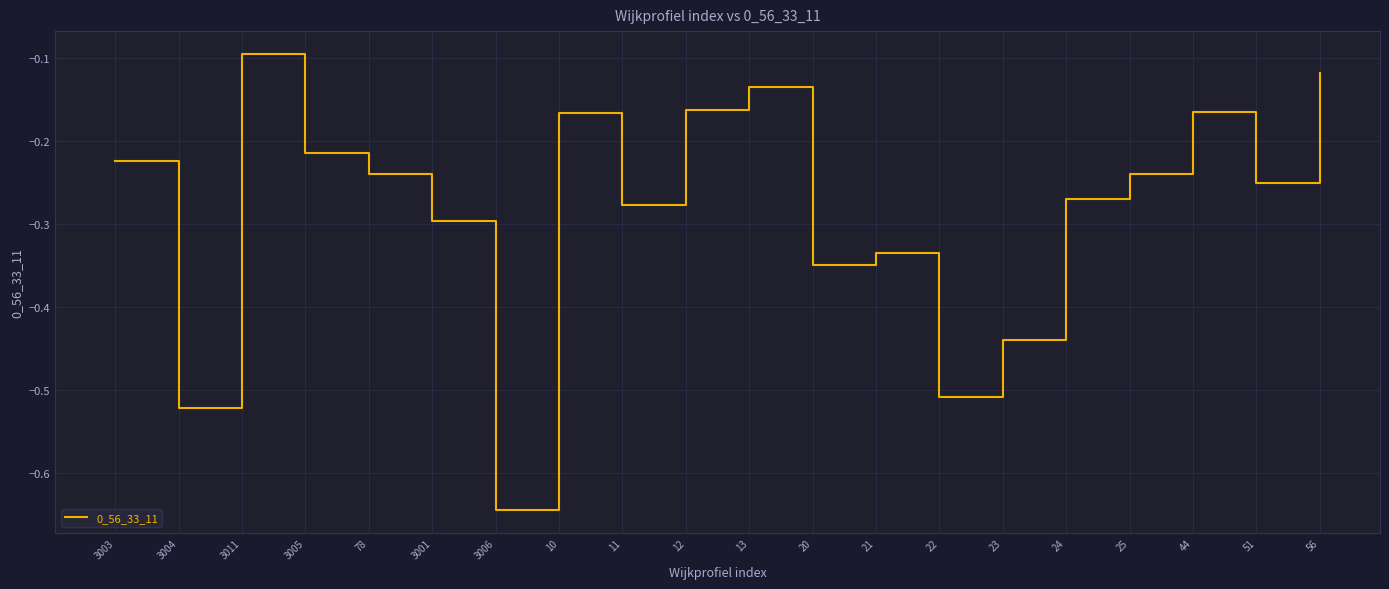

Is it true that the value at 78 is -0.4?

False